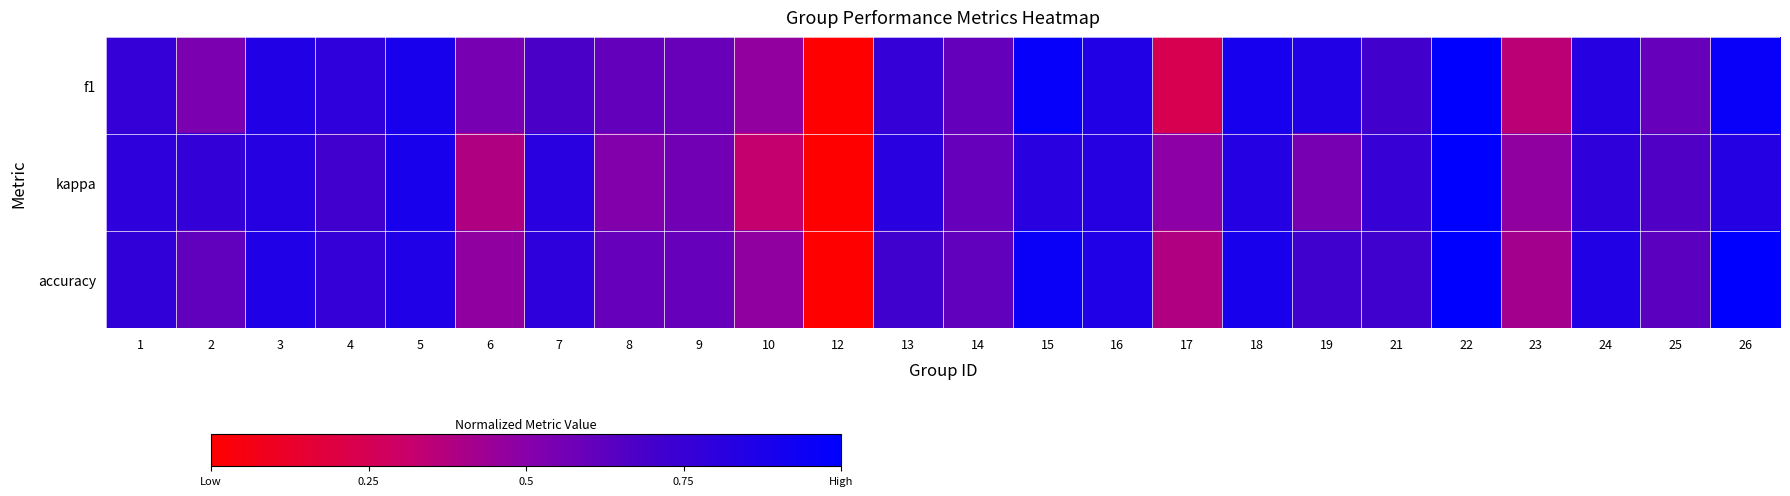

At how many categories does at least one series exceed 0?

23